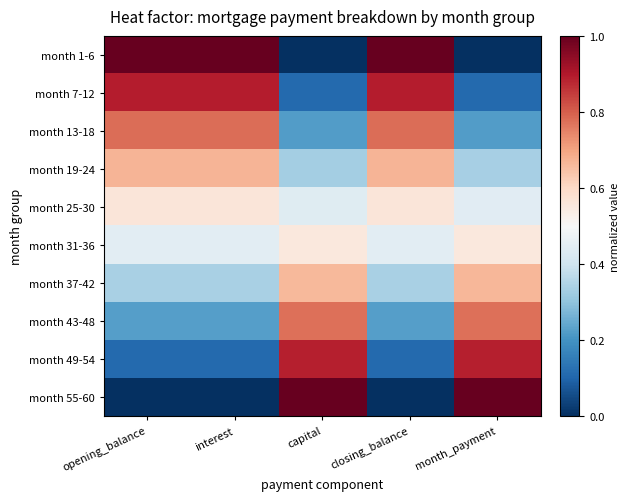

What is the greatest value displayed?

1.0